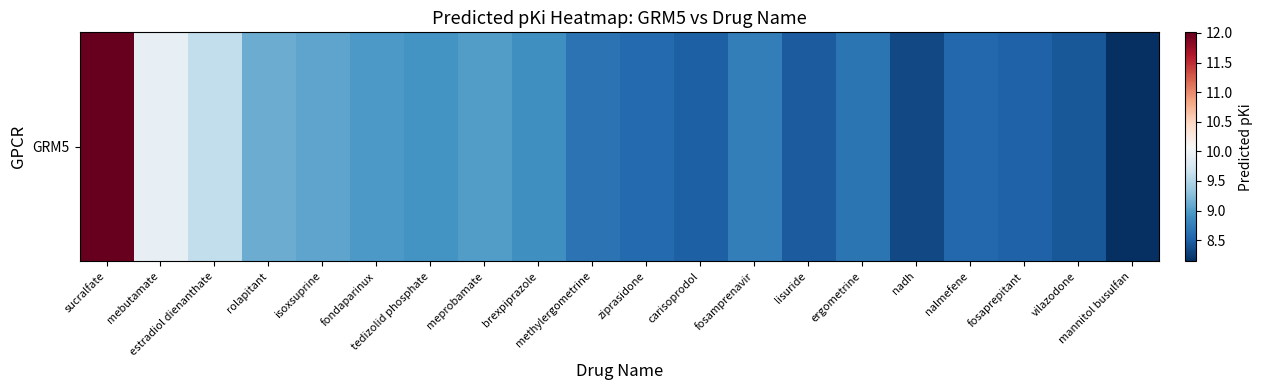

Reading left to right, transcribe all the data shown in this chart.

sucralfate=12.0	mebutamate=9.9	estradiol dienanthate=9.6	rolapitant=9.1	isoxsuprine=9.1	fondaparinux=9.0	tedizolid phosphate=8.9	meprobamate=9.0	brexpiprazole=8.9	methylergometrine=8.7	ziprasidone=8.6	carisoprodol=8.5	fosamprenavir=8.7	lisuride=8.5	ergometrine=8.7	nadh=8.3	nalmefene=8.6	fosaprepitant=8.5	vilazodone=8.4	mannitol busulfan=8.1